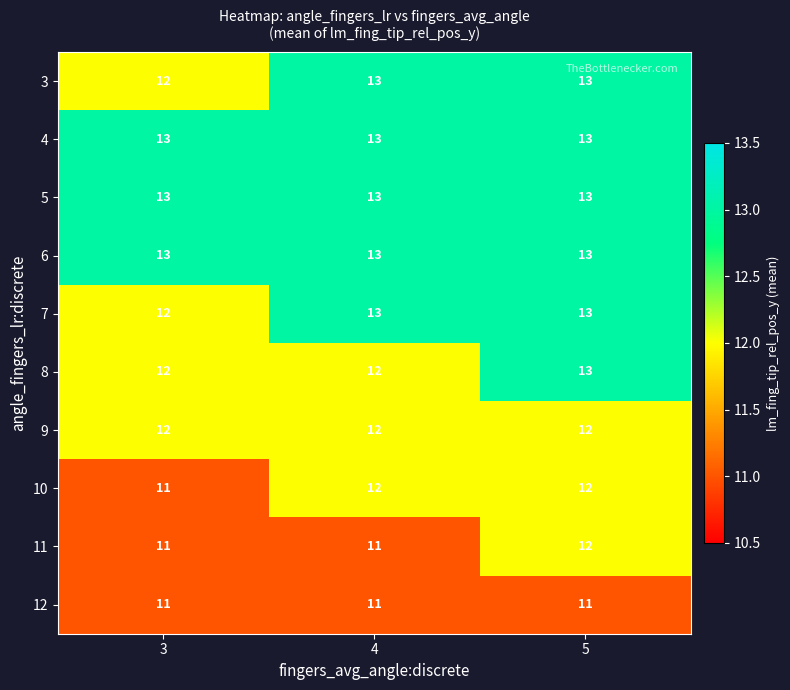

What is the smallest value displayed?

11